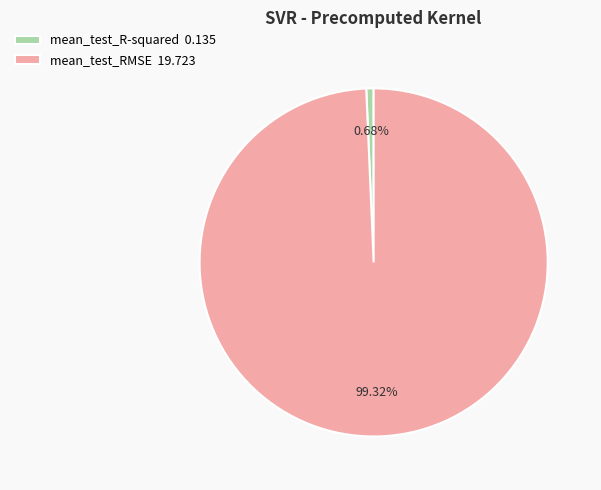

To the nearest percent, what is the difference between the largest and smallest slice percentages?

99%